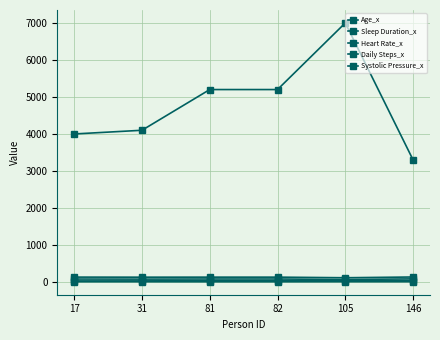

Is this an area chart (filled region under the line)?

No